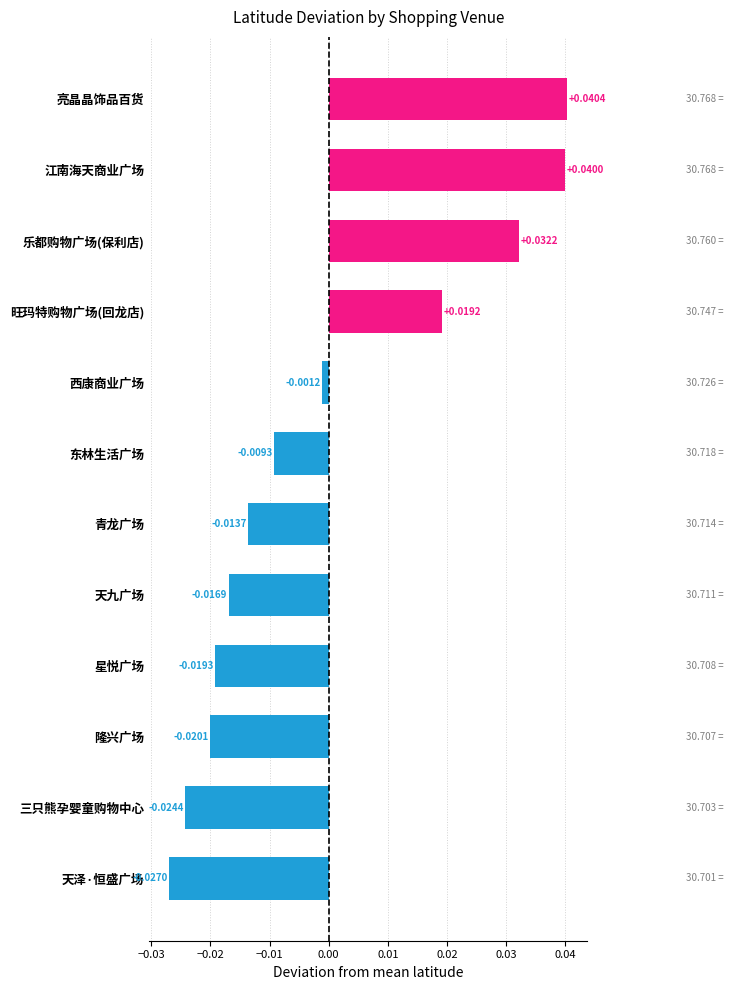

How many values are below 0?

8